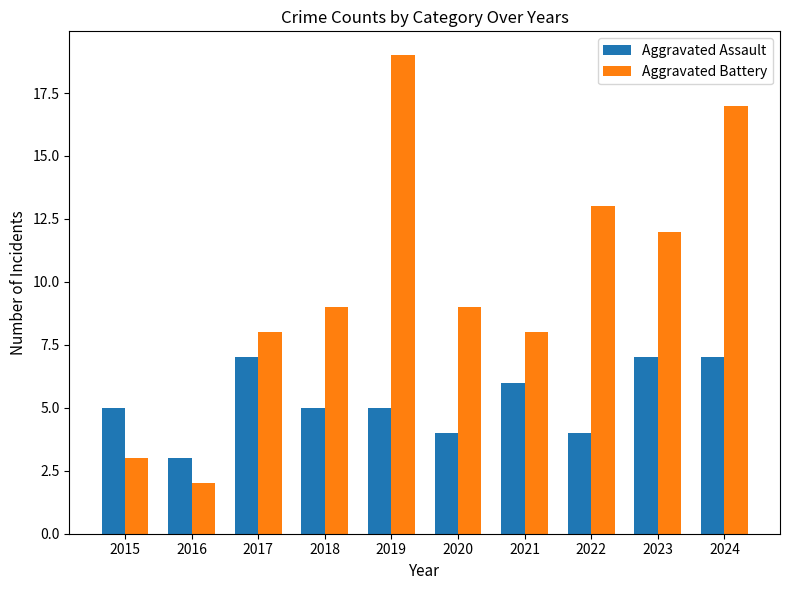

What is the spread (max minus min) of values at 2018?

4